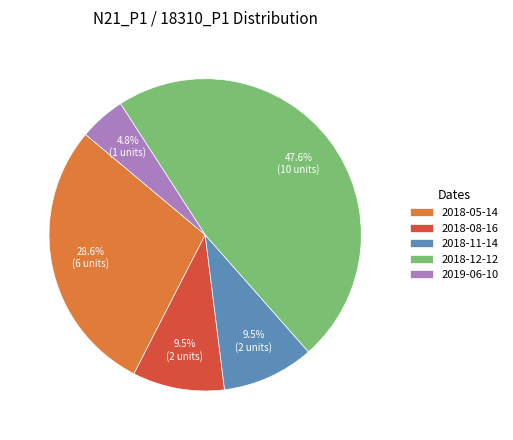

Between 2018-11-14 and 2018-12-12, which is larger?

2018-12-12